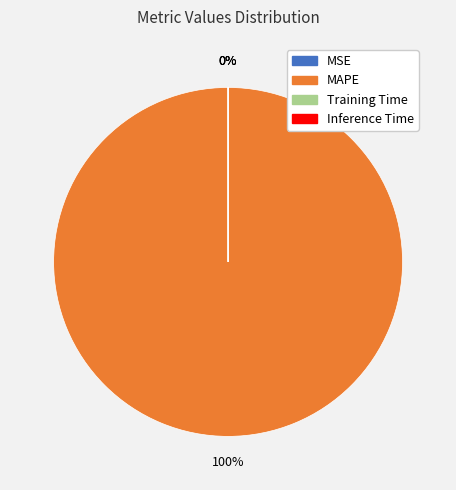

The MAPE slice represents 99% of the pie. True or false?

False